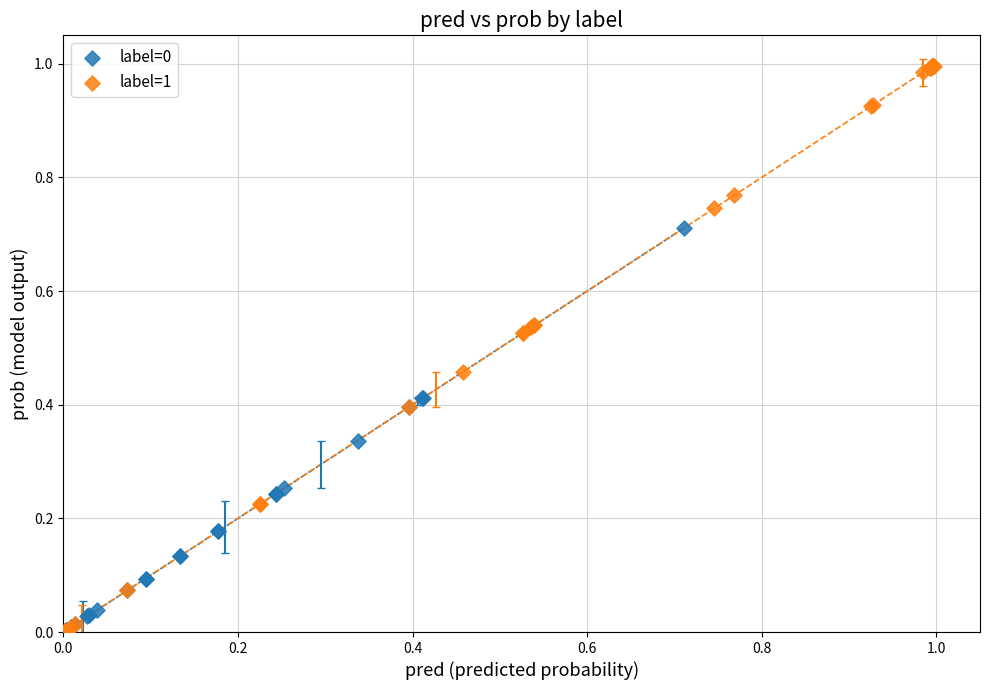

Which series has the largest Y range (max minus min)?

label=1